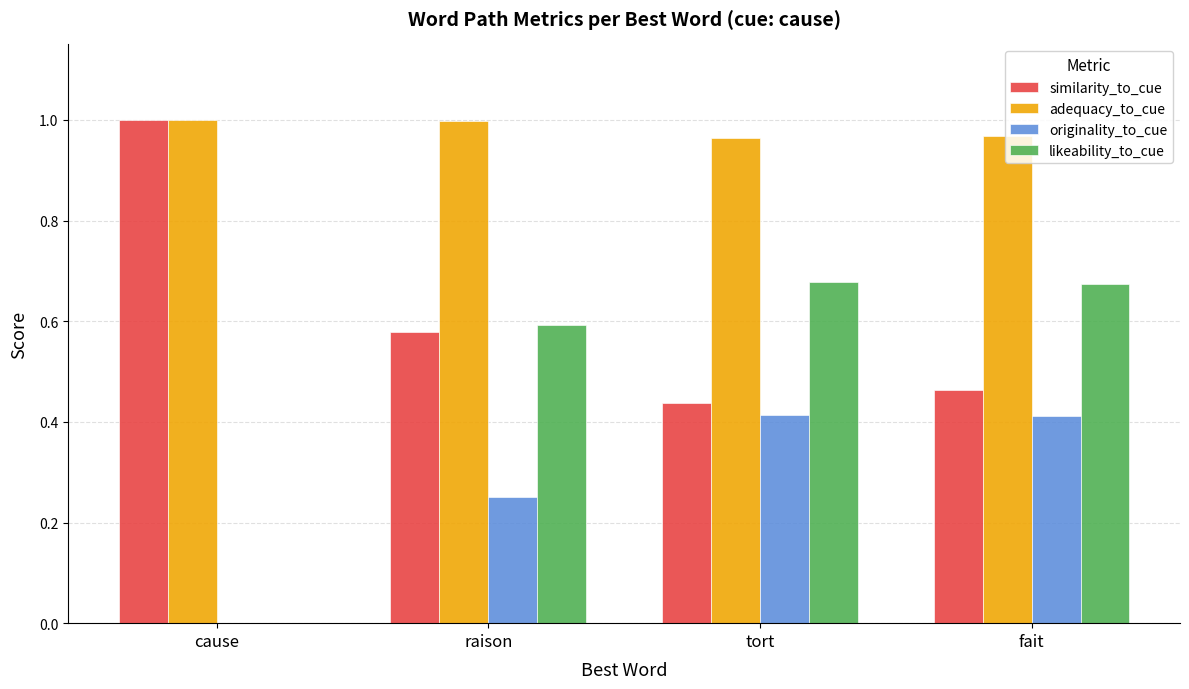

What is the total value across all series at tort?

2.5